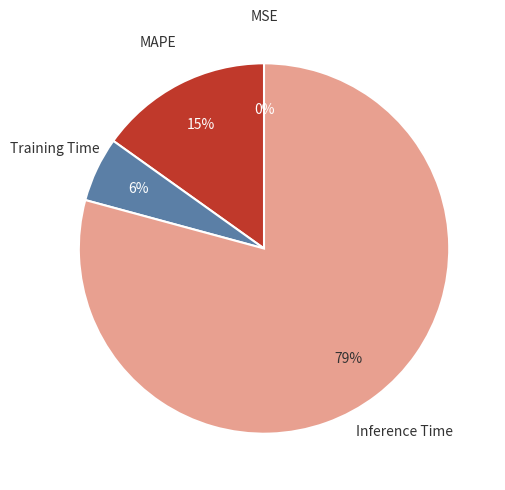

What is the largest slice in the pie chart?

Inference Time